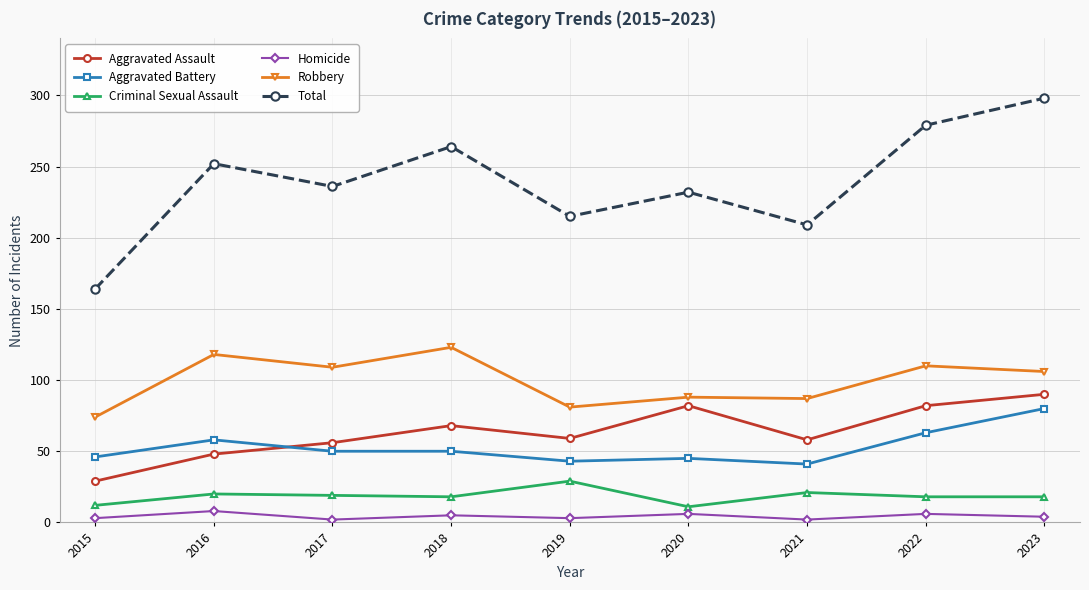

True or false: Robbery and Criminal Sexual Assault cross at least once.

False